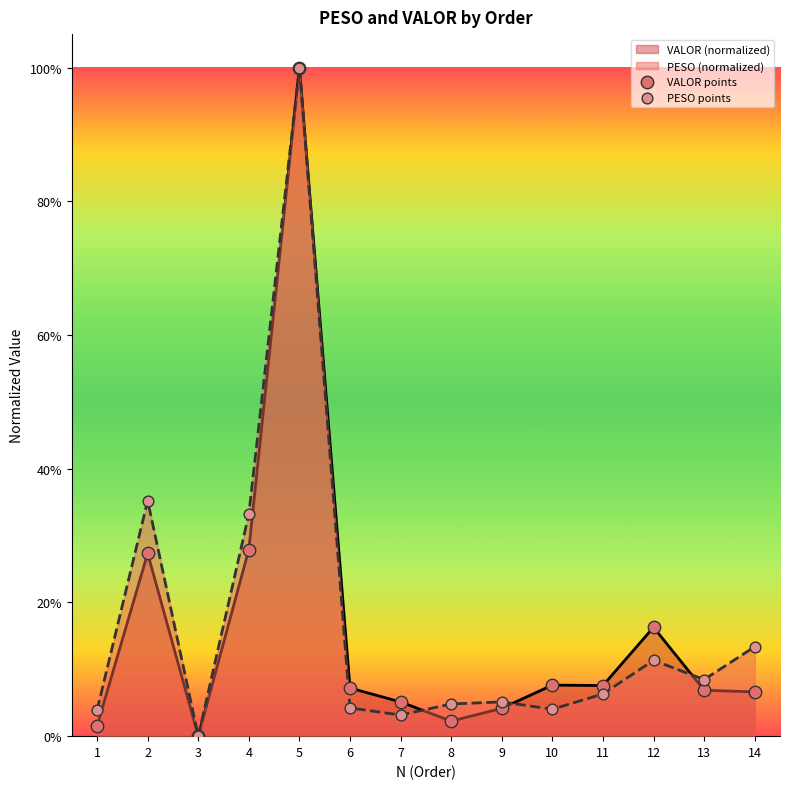

Which series reaches the minimum Y coordinate?

VALOR points